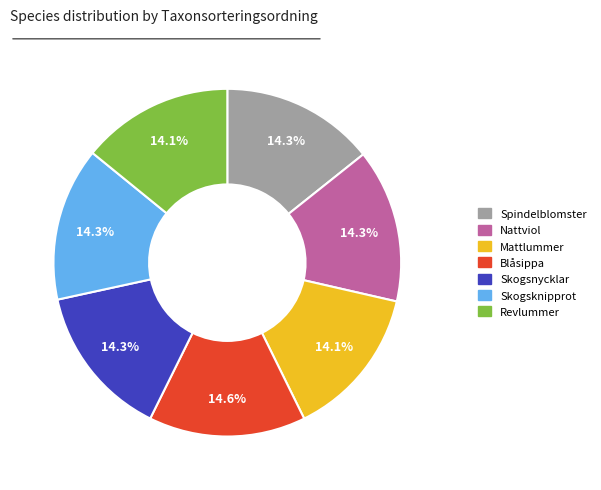

True or false: Mattlummer accounts for 14% of the total.

True